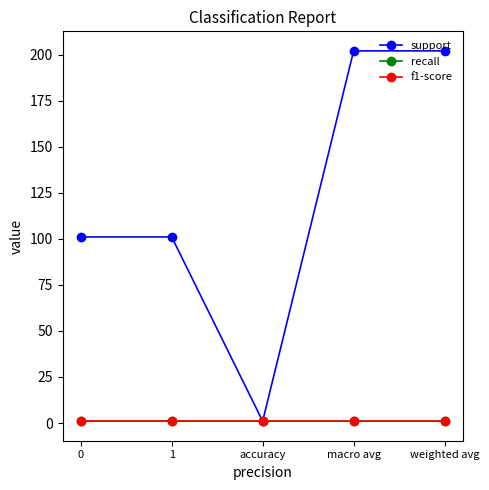

What is the label of the 1st point from the right?

weighted avg